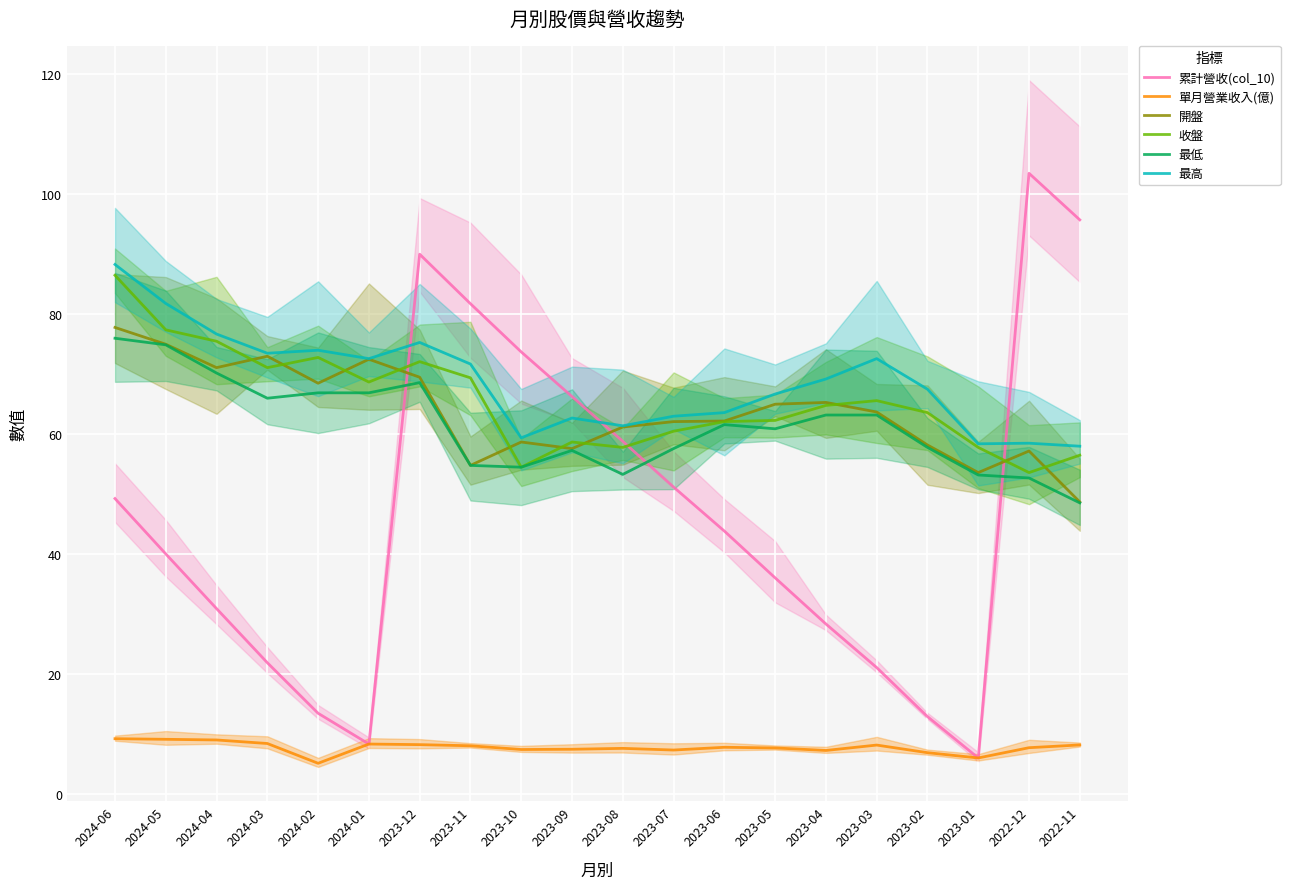

Rank the categories by 開盤 value from lowest to highest.

2022-11, 2023-01, 2023-11, 2022-12, 2023-09, 2023-02, 2023-10, 2023-08, 2023-07, 2023-06, 2023-03, 2023-05, 2023-04, 2024-02, 2023-12, 2024-04, 2024-01, 2024-03, 2024-05, 2024-06